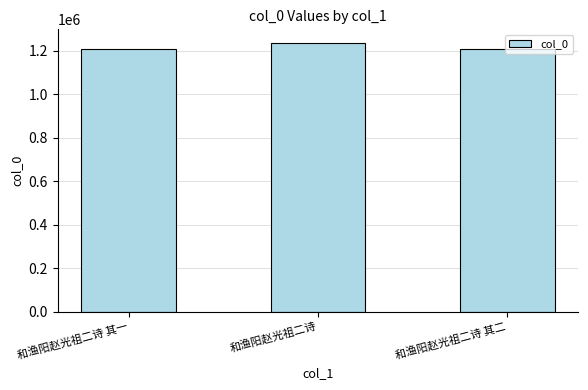

Does the chart contain stacked bars?

No